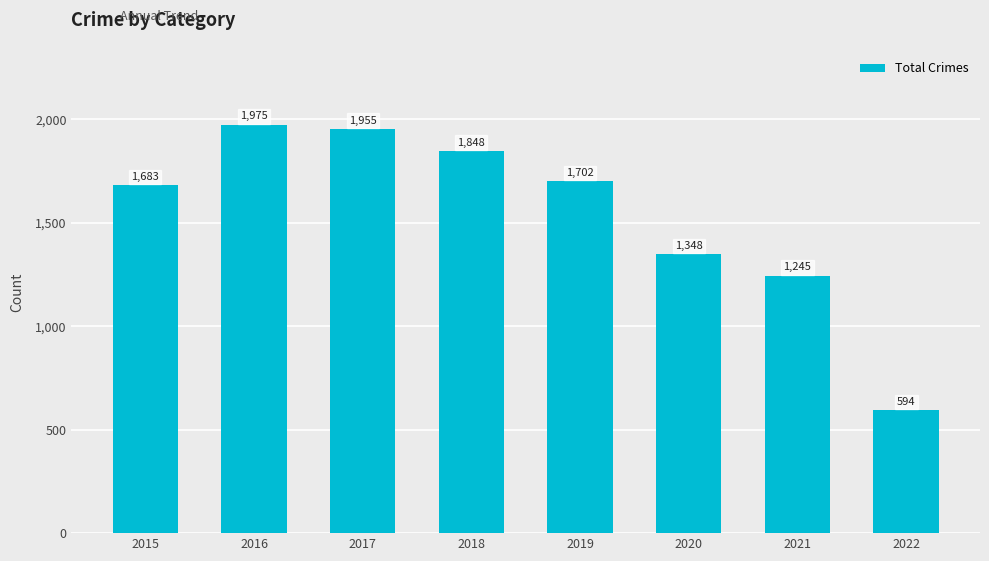

List the labels in order of value, smallest first.

2022, 2021, 2020, 2015, 2019, 2018, 2017, 2016